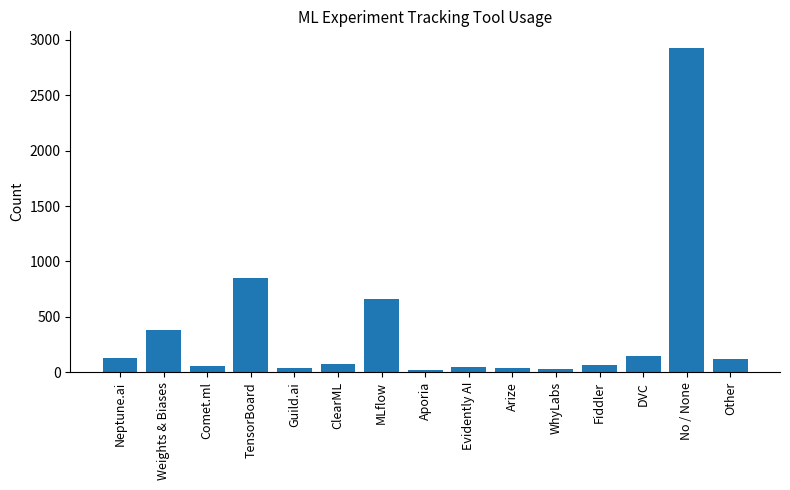

What is the difference between the second highest and minimum values?

831